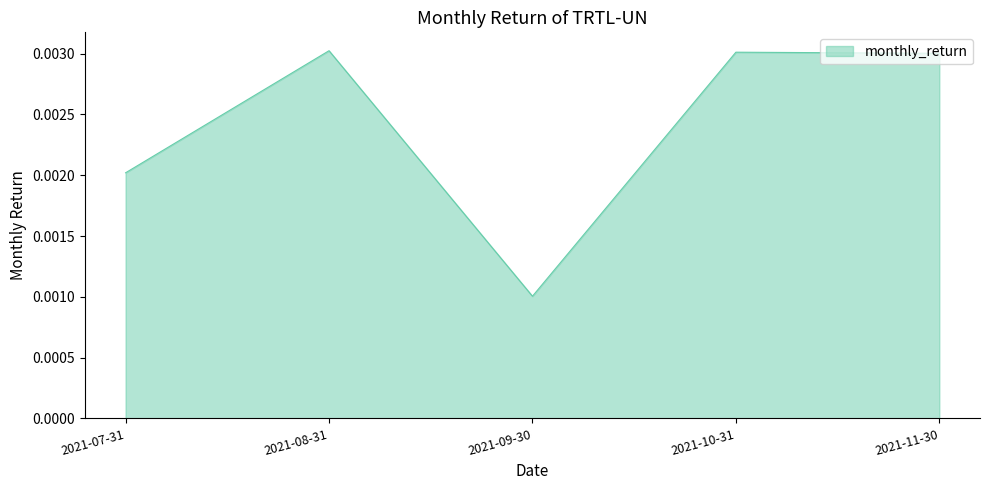

How many lines are shown in the chart?

1